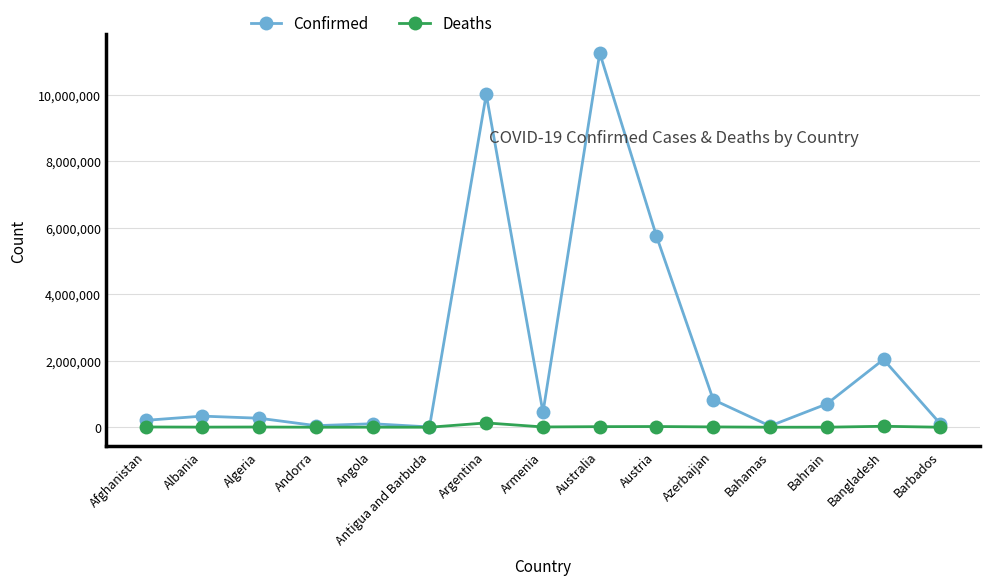

List the series in order of their overall mean, lowest first.

Deaths, Confirmed